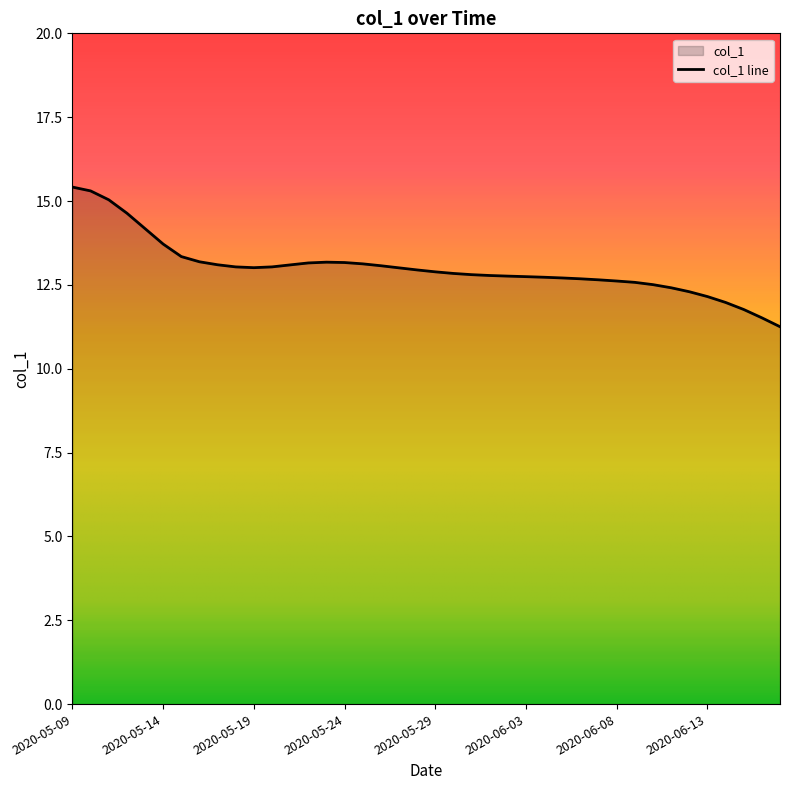

What is the change in value from 2020-05-23 to 2020-06-03?

-0.4